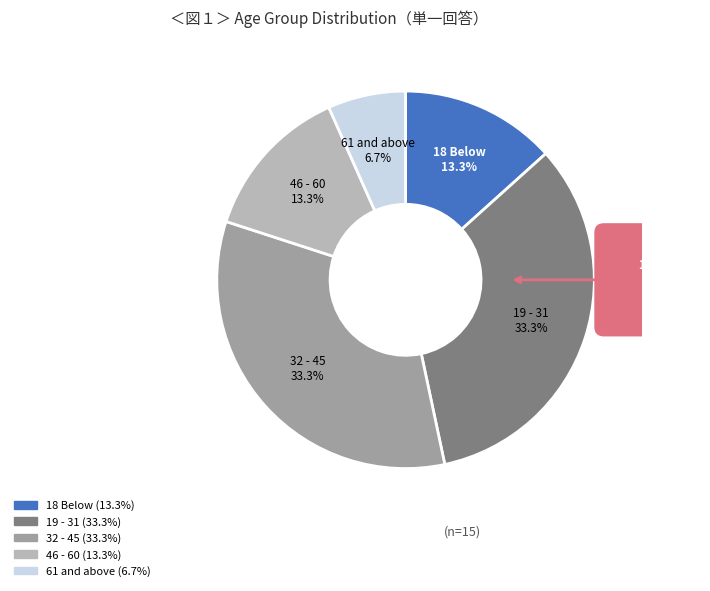

To the nearest percent, what percentage of the pie is 61 and above?

7%